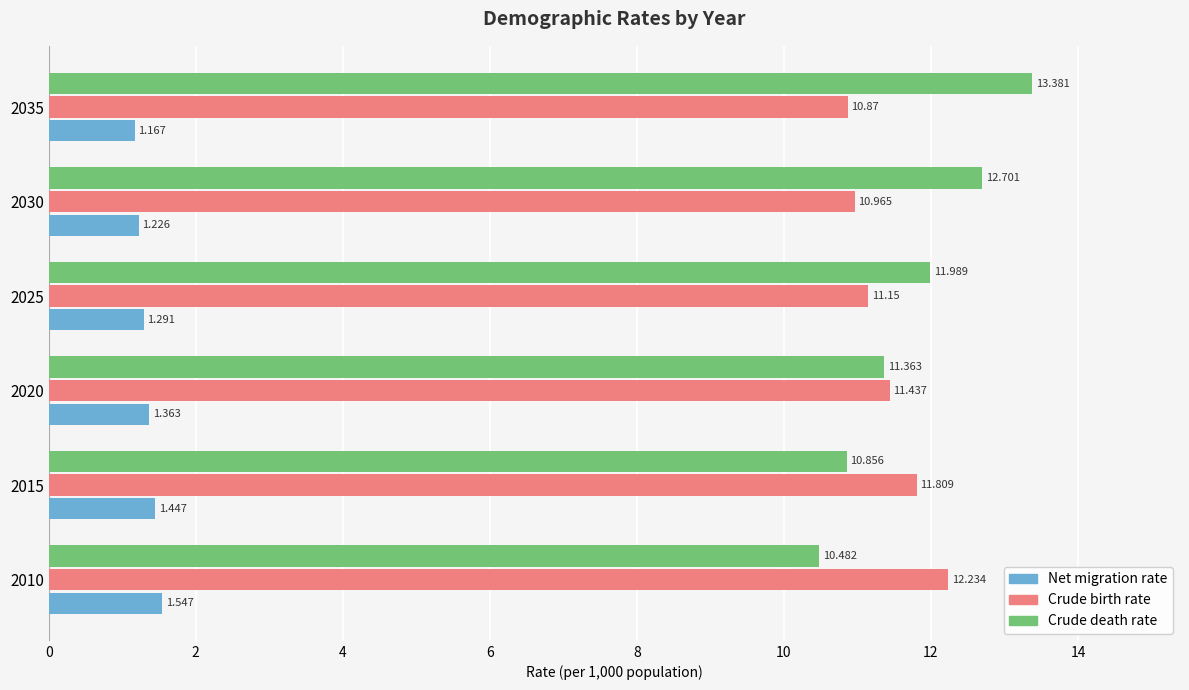

Which series has the largest range (max minus min)?

Crude death rate